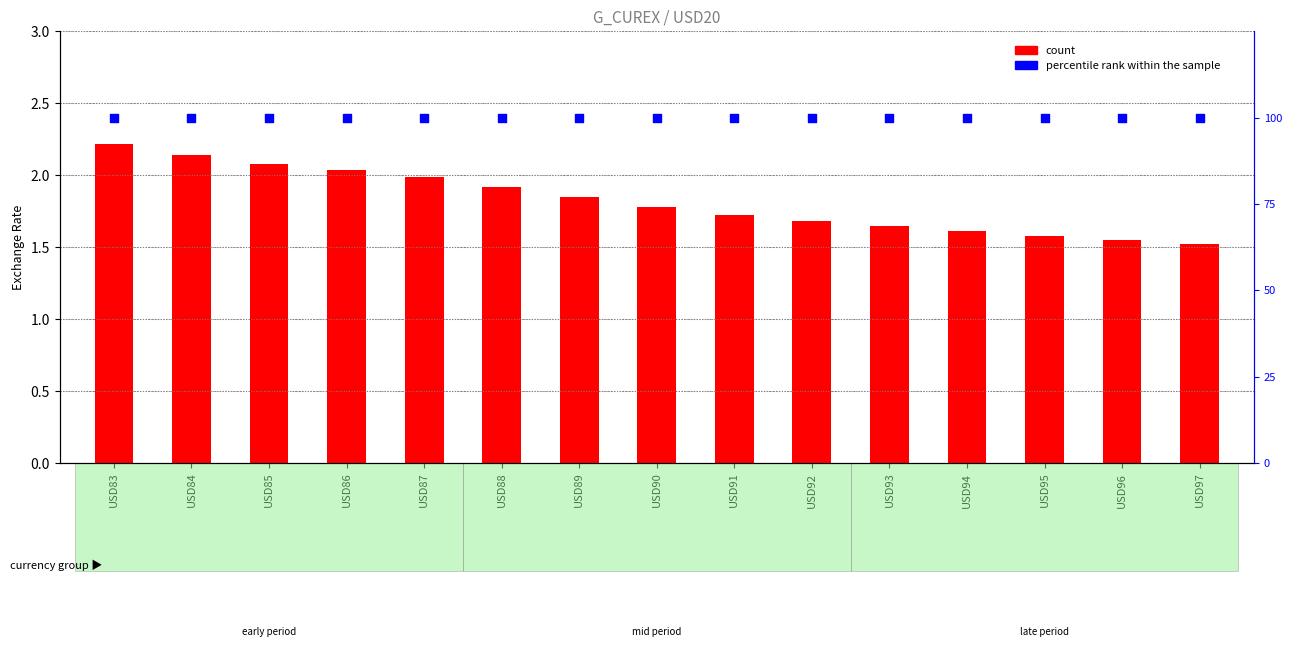

What is the total value across all series at USD83?

102.2